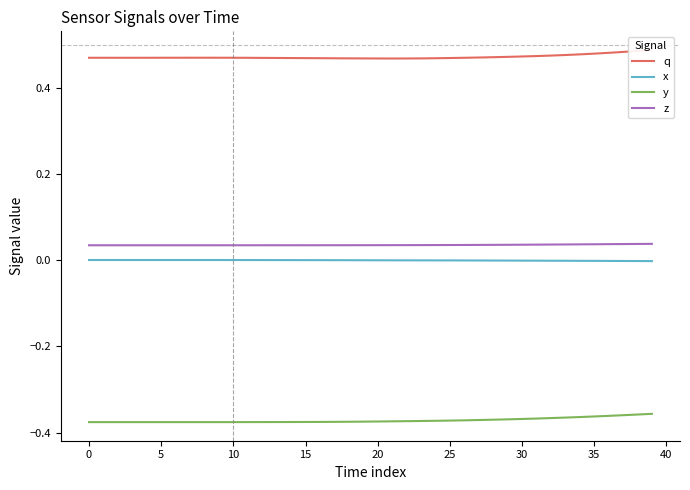

What is the difference between the highest and lowest values at 27?

0.8